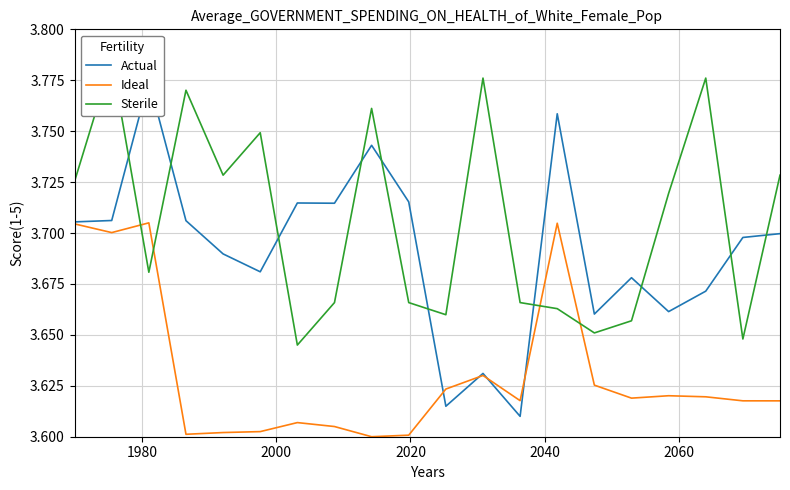

How many intersections are there between Actual and Ideal?

4